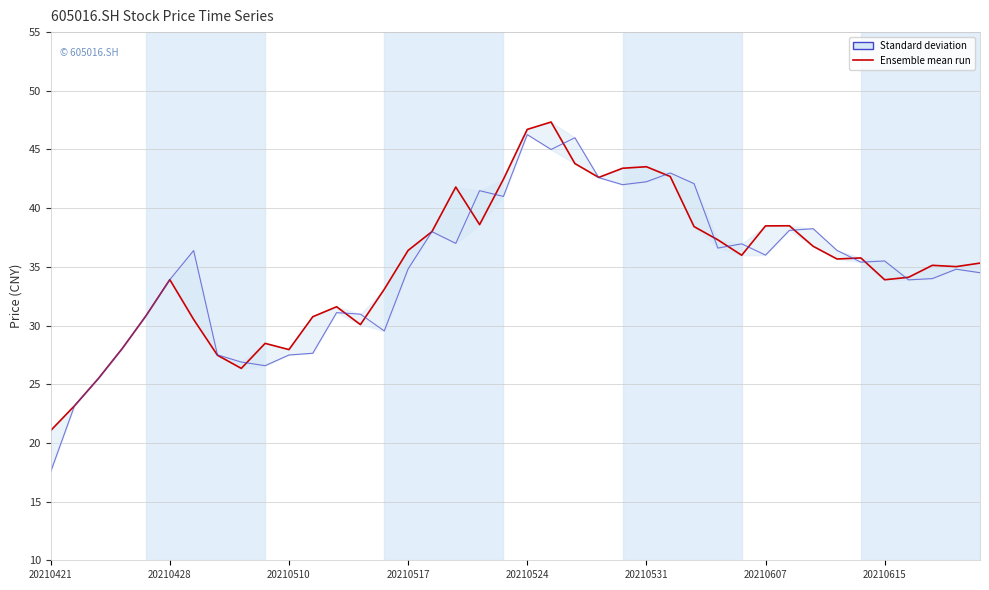

Which category has the lowest value in the Standard deviation (open) series?

20210421